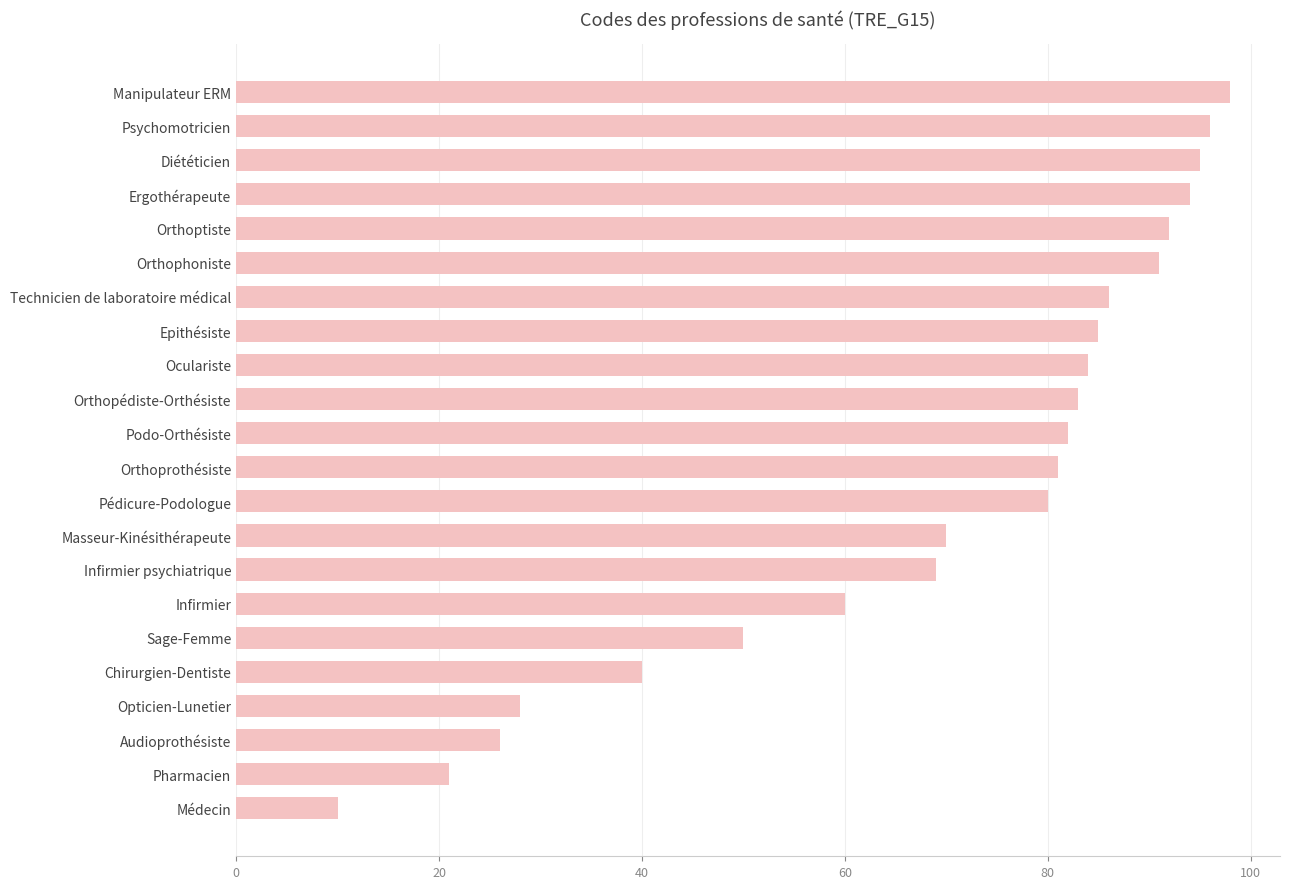

Rank the categories by value from lowest to highest.

Médecin, Pharmacien, Audioprothésiste, Opticien-Lunetier, Chirurgien-Dentiste, Sage-Femme, Infirmier, Infirmier psychiatrique, Masseur-Kinésithérapeute, Pédicure-Podologue, Orthoprothésiste, Podo-Orthésiste, Orthopédiste-Orthésiste, Oculariste, Epithésiste, Technicien de laboratoire médical, Orthophoniste, Orthoptiste, Ergothérapeute, Diététicien, Psychomotricien, Manipulateur ERM